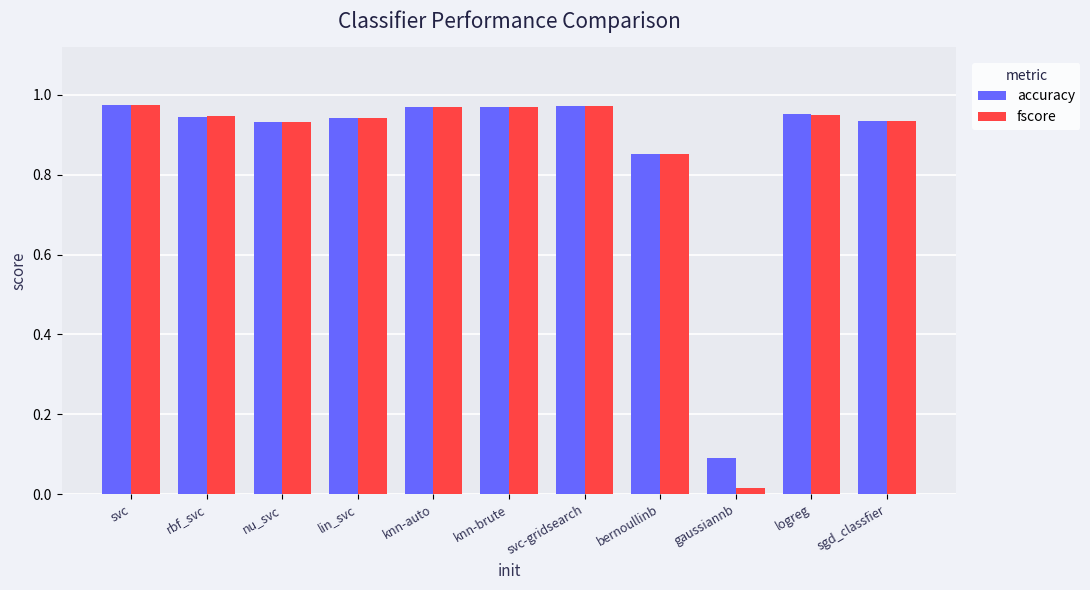

Which series has the largest range (max minus min)?

fscore